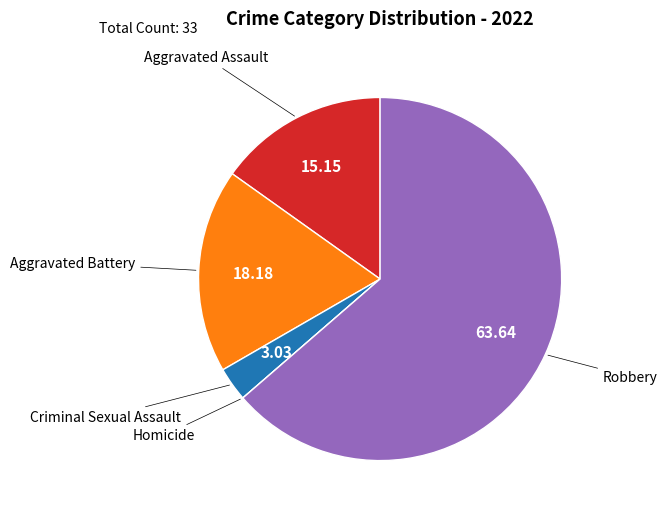

Is there any slice that represents more than half of the pie?

Yes